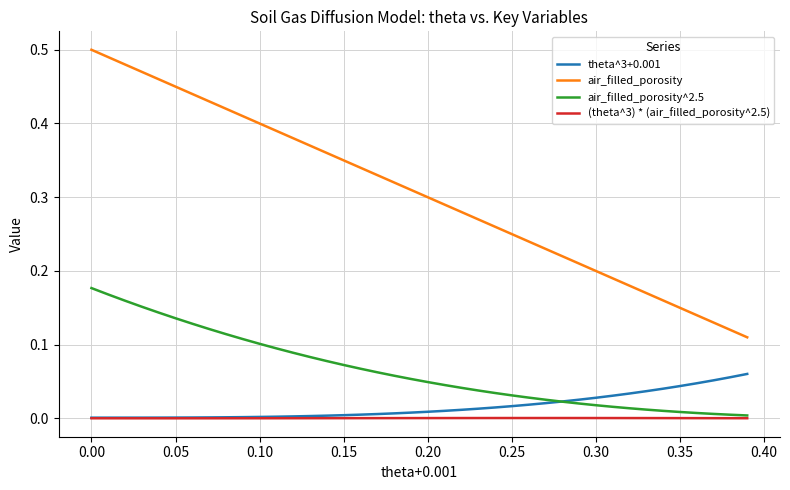

True or false: air_filled_porosity and air_filled_porosity^2.5 intersect in this chart.

False